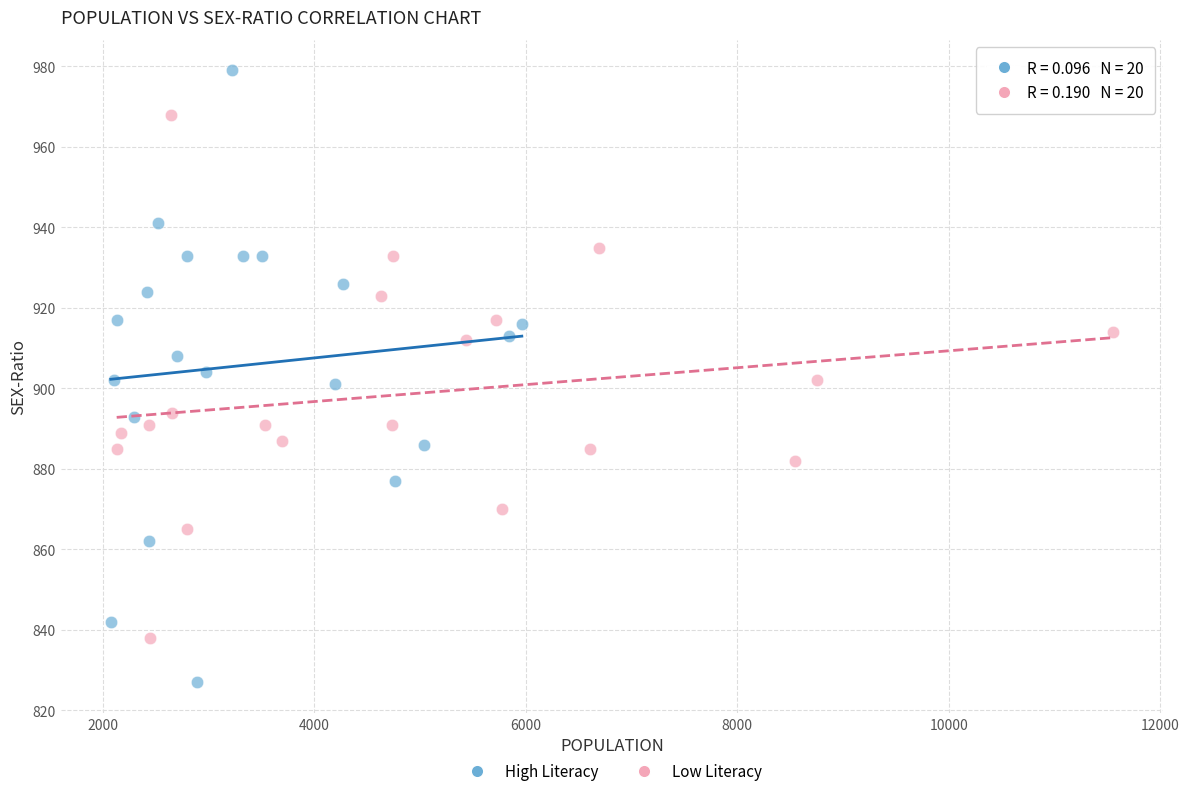

Which series contains the lowest Y value?

High Literacy